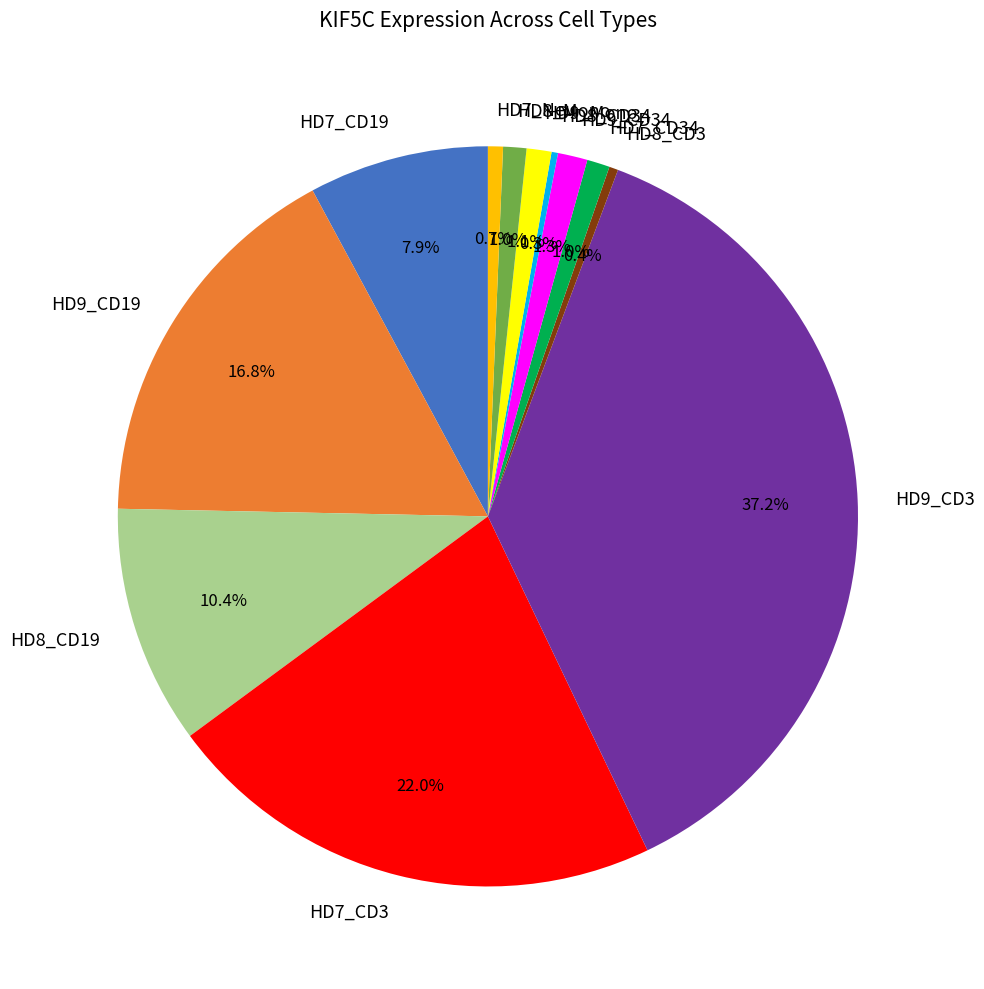

To the nearest percent, what is the difference between the HD8_CD19 and HD8_Mono slice percentages?

9%